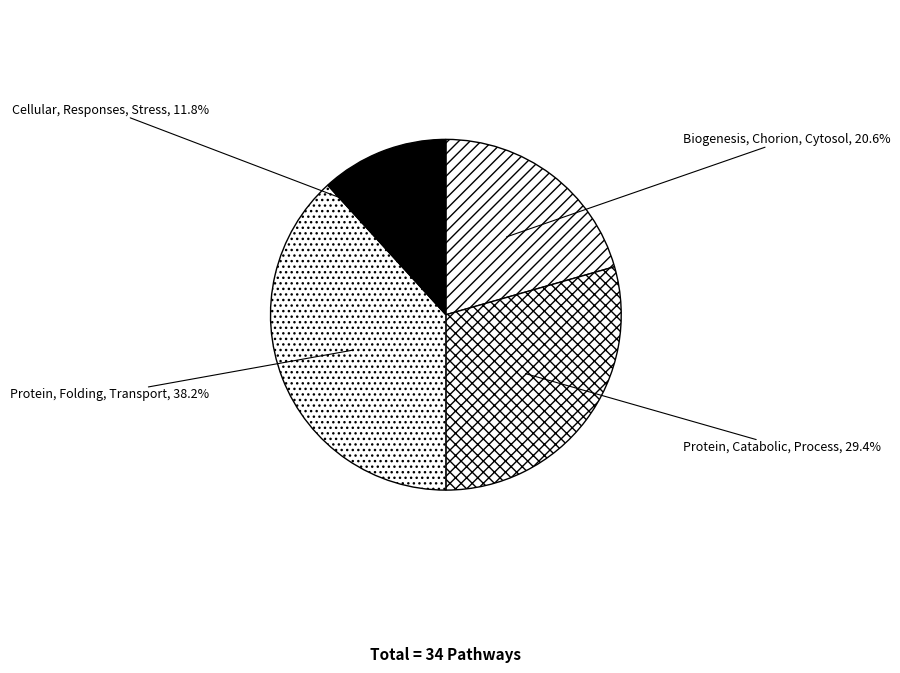

To the nearest percent, what is the difference between the Biogenesis, Chorion, Cytosol and Protein, Catabolic, Process slice percentages?

9%